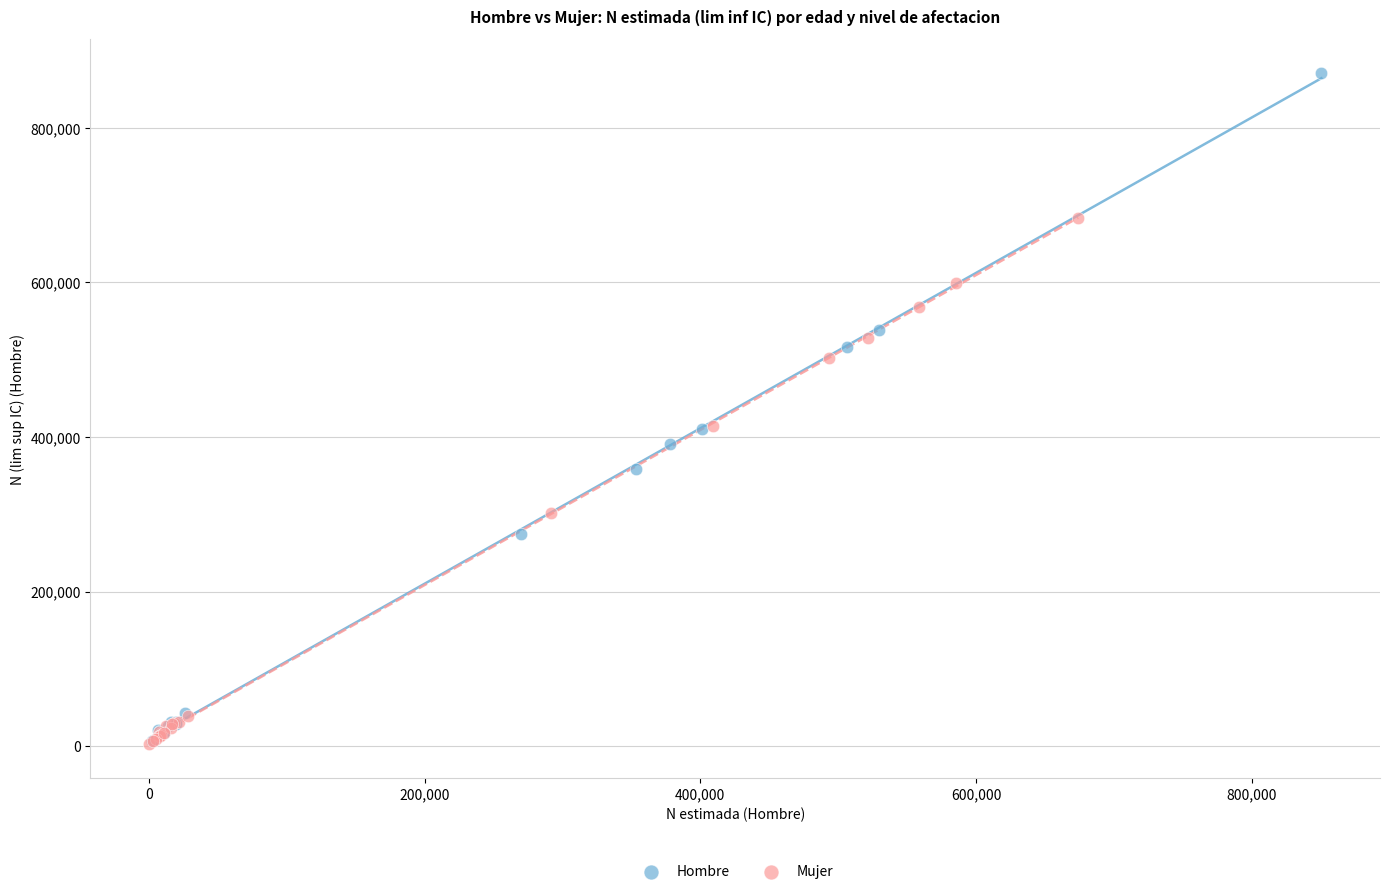

Which series has the widest spread of Y values?

Hombre